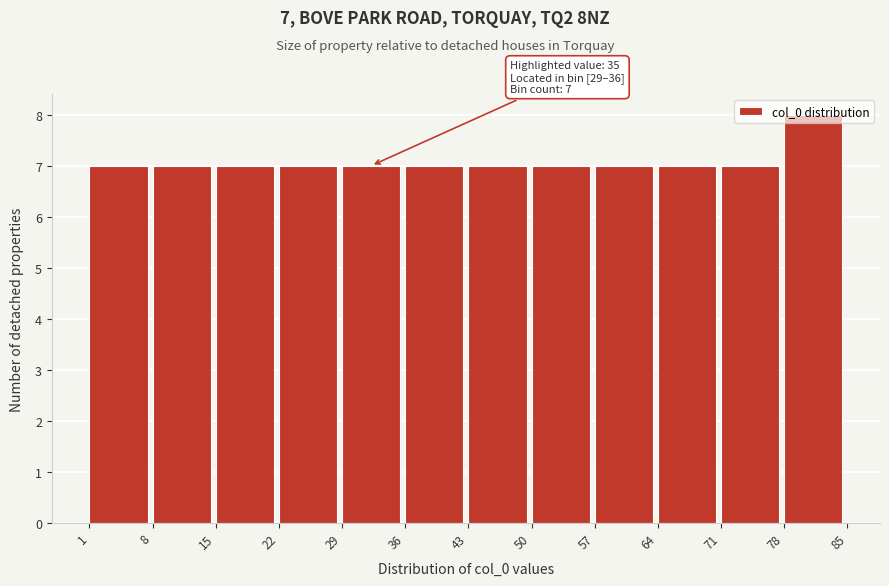

Which range on the x-axis has the tallest bar?

78 to 85